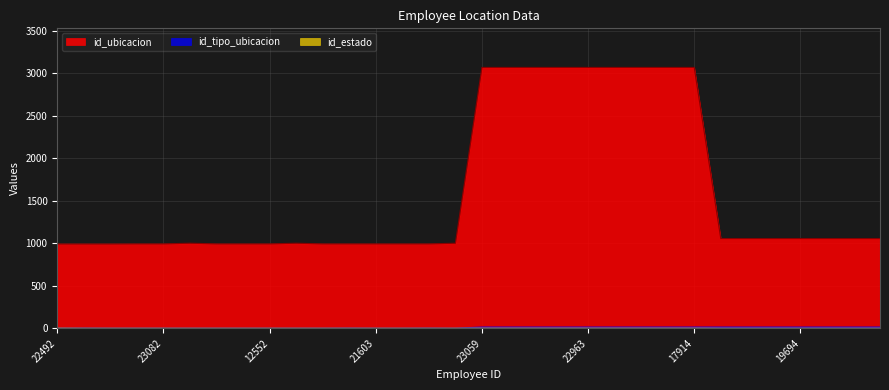

What are all the series names shown in the legend?

id_ubicacion, id_tipo_ubicacion, id_estado